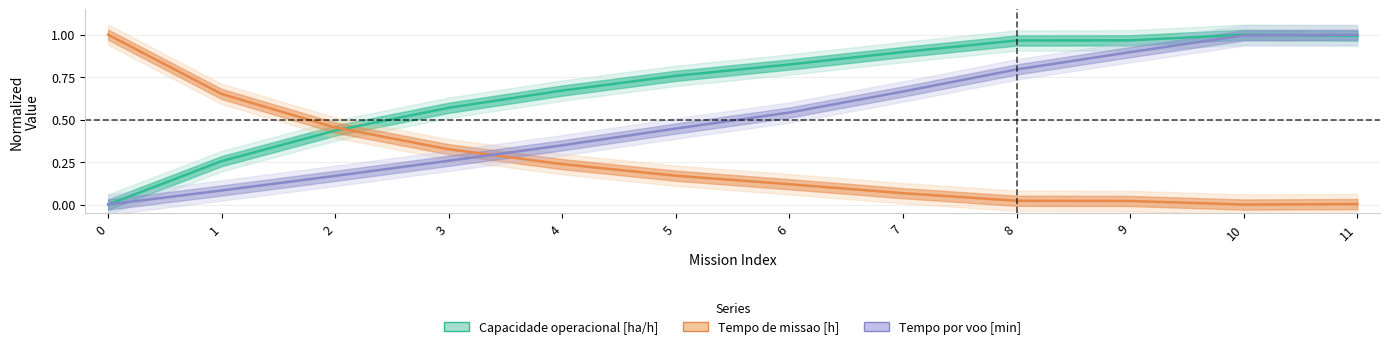

True or false: Tempo de missao [h] and Capacidade operacional [ha/h] intersect in this chart.

True